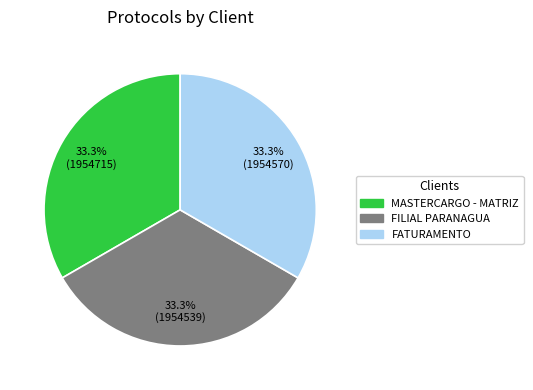

Combined, do FILIAL PARANAGUA and MASTERCARGO - MATRIZ account for over 50%?

Yes